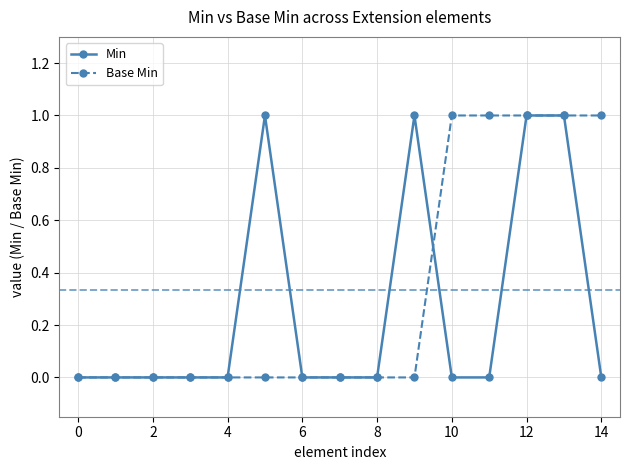

True or false: Min has more than 1 interior local peaks.

True